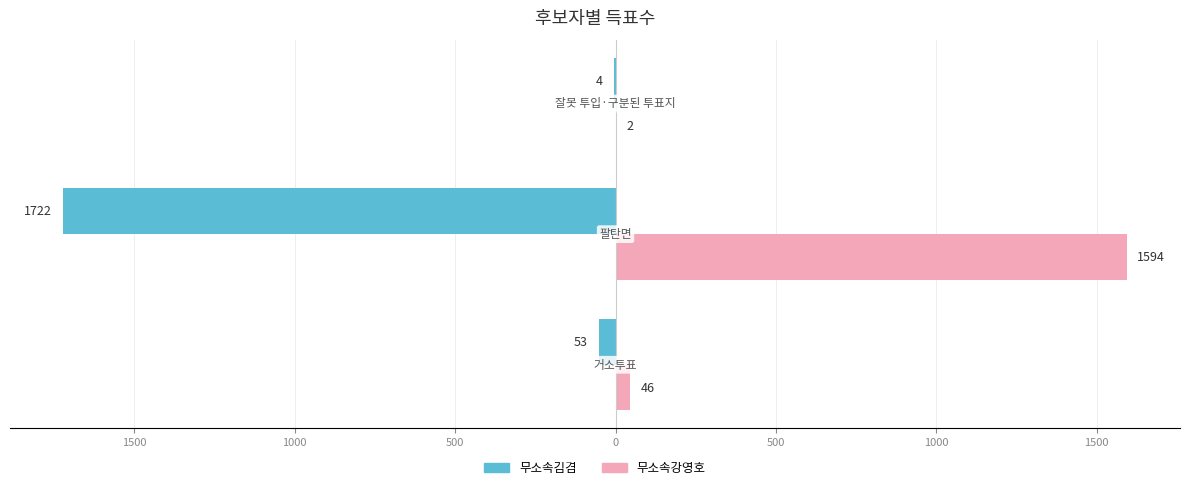

What are all the series names shown in the legend?

무소속김겸, 무소속강영호